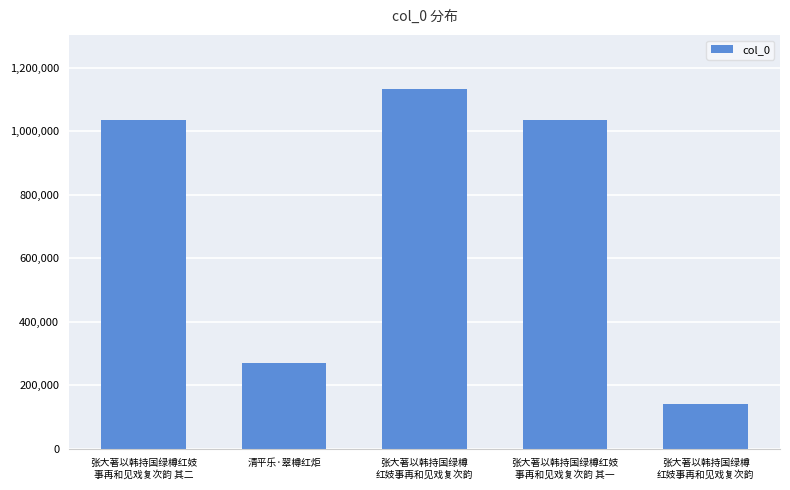

How many distinct data groups are displayed?

1